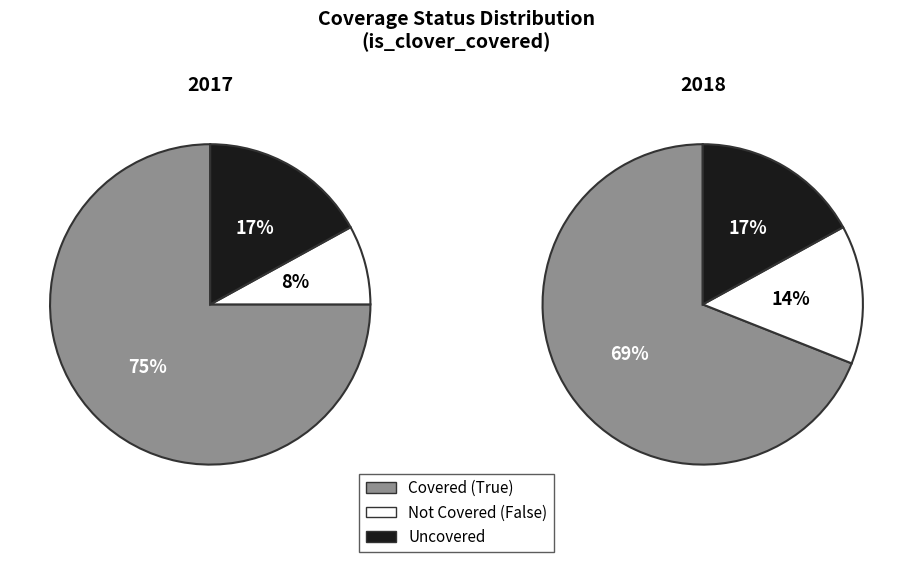

True or false: False accounts for 83% of the total.

False